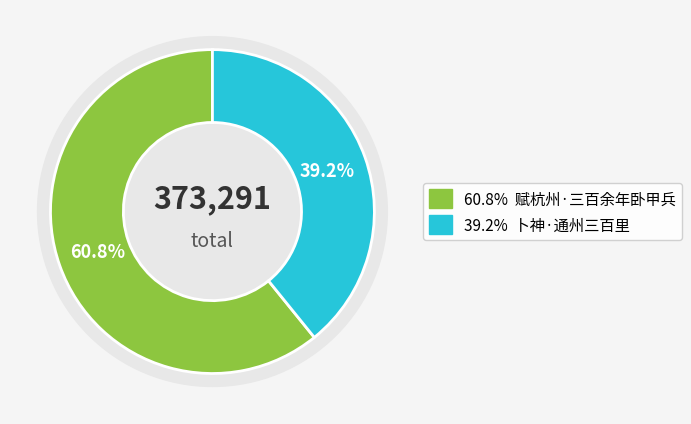

Is there a majority slice in this chart?

Yes